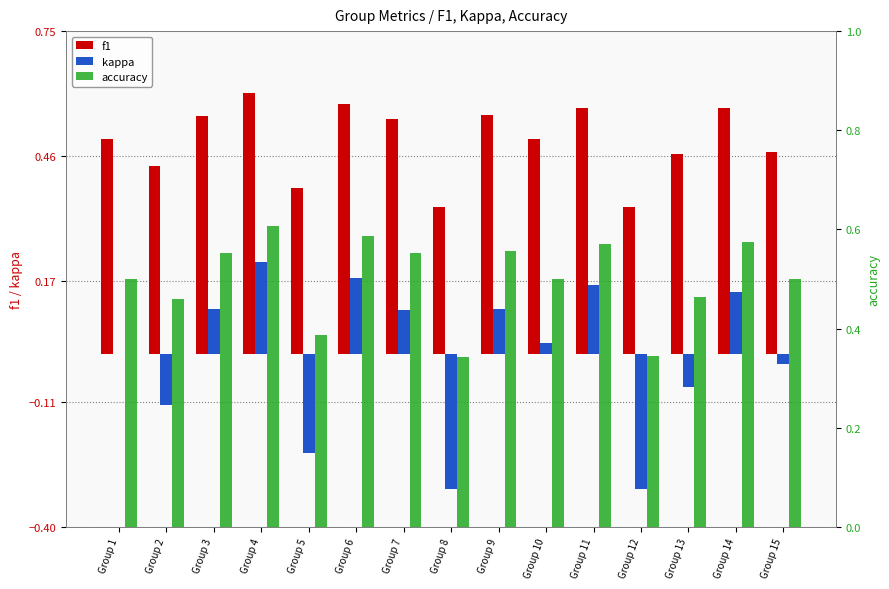

Which series changed the most between Group 3 and Group 11?

kappa